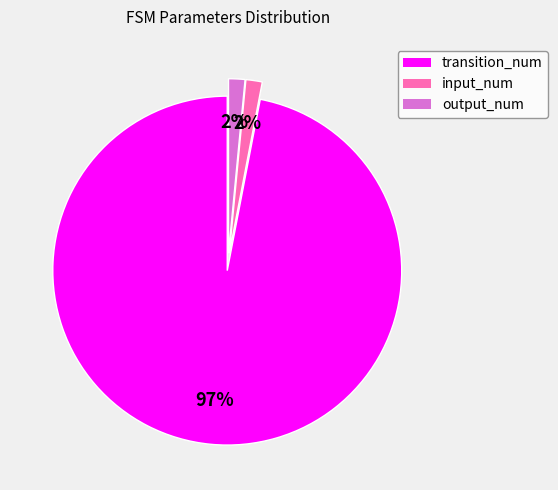

Is there a majority slice in this chart?

Yes